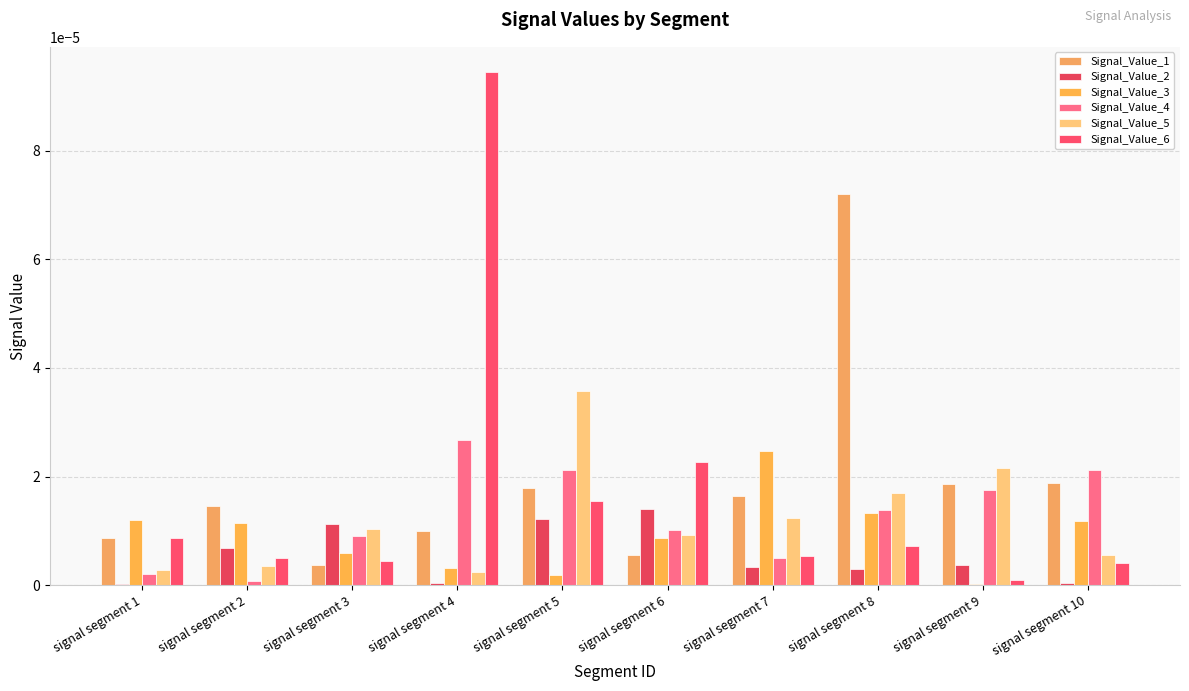

At which category does the chart reach its peak across all series?

signal segment 4